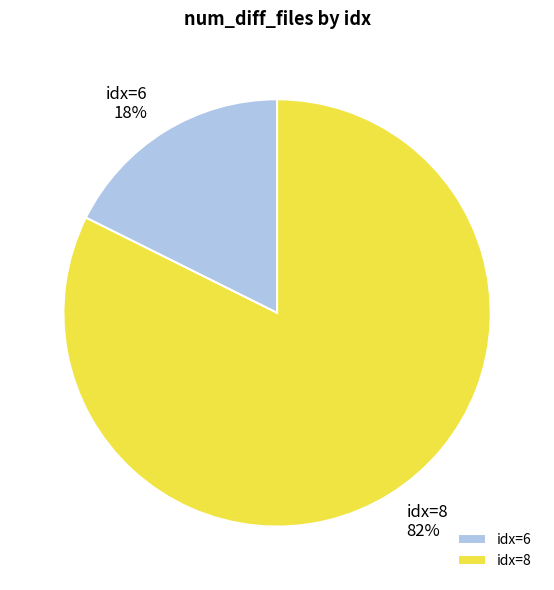

Rank the categories by value from lowest to highest.

idx=6, idx=8